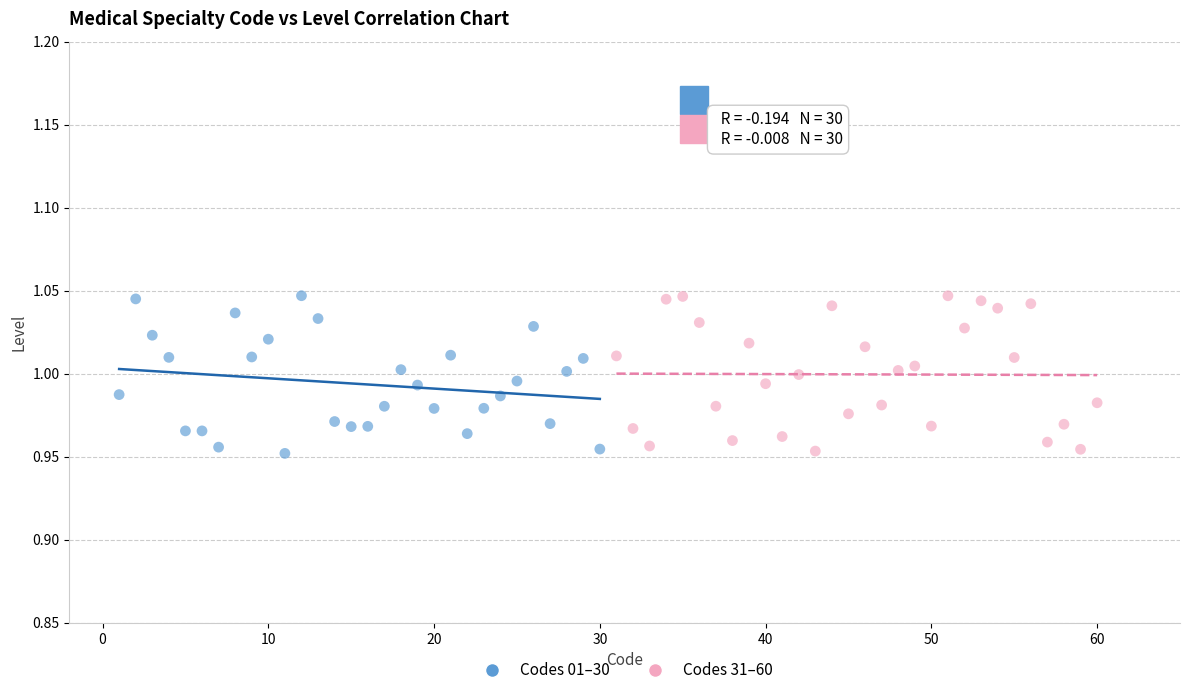

What are all the series names shown in the legend?

Codes 01–30, Codes 31–60